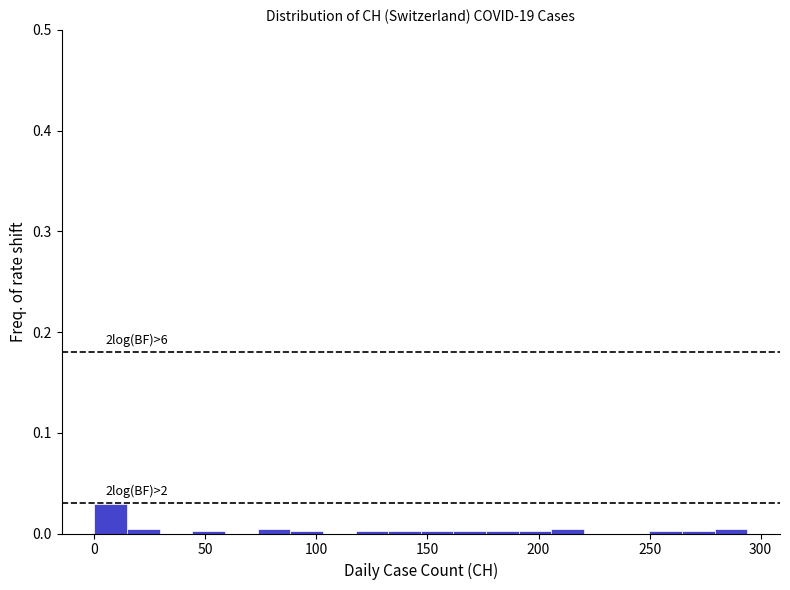

Read against the x-axis, roughly where is the centre of the tallest bar?

5